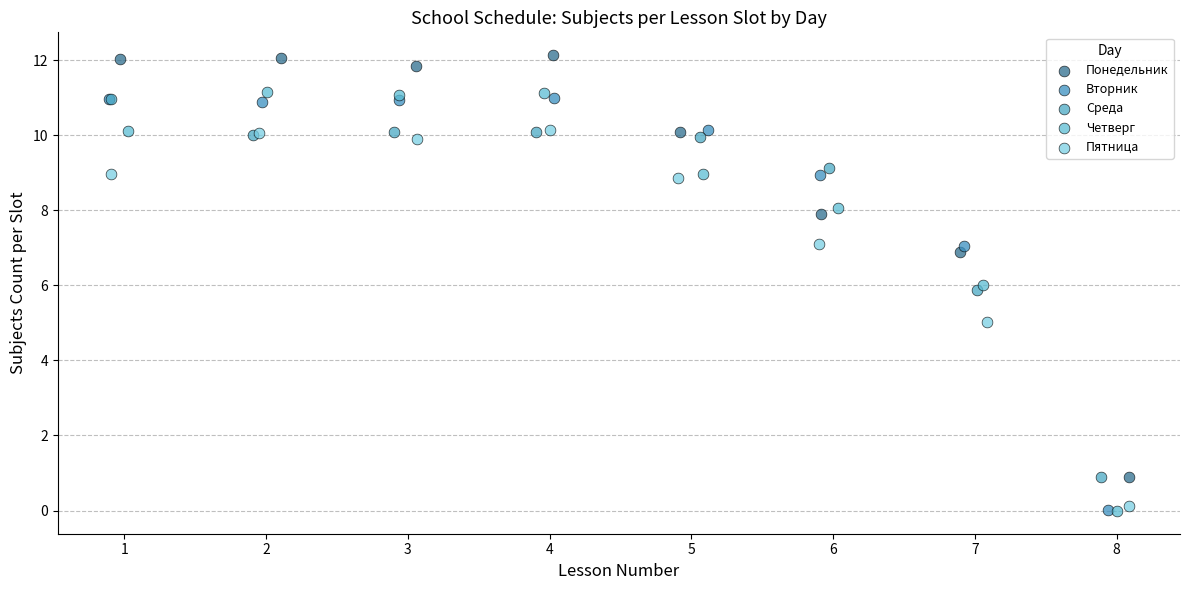

Which series has the largest Y range (max minus min)?

Понедельник